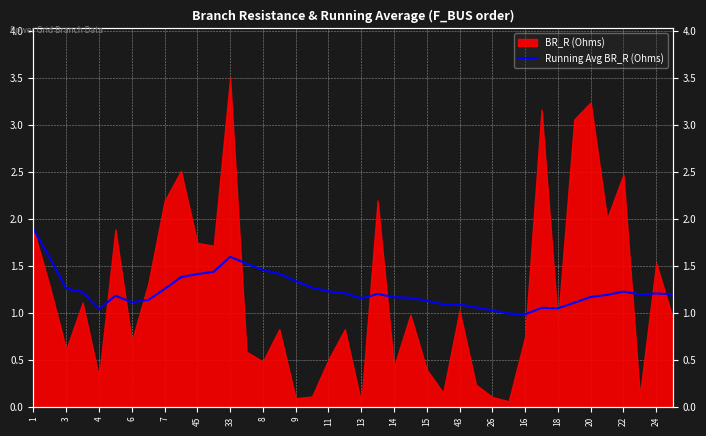

Where does the data first go above 1?

1